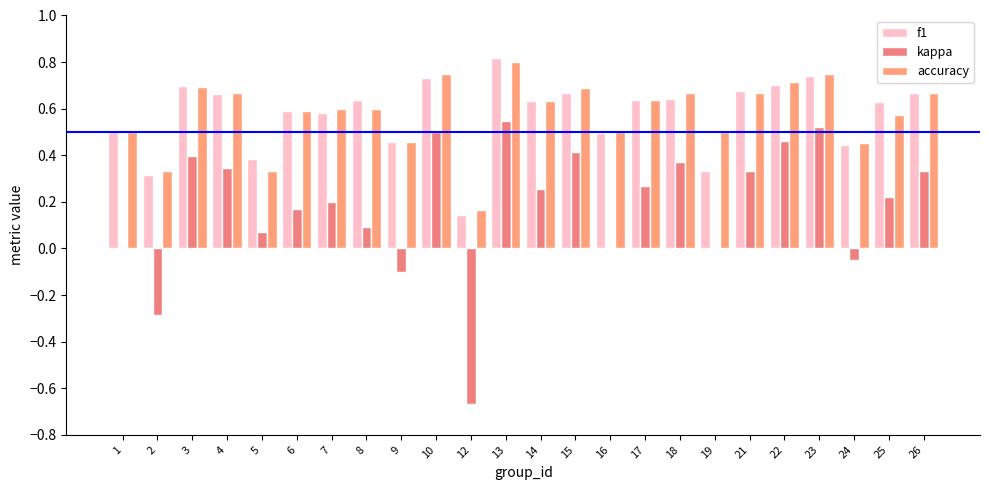

Which series has the largest range (max minus min)?

kappa